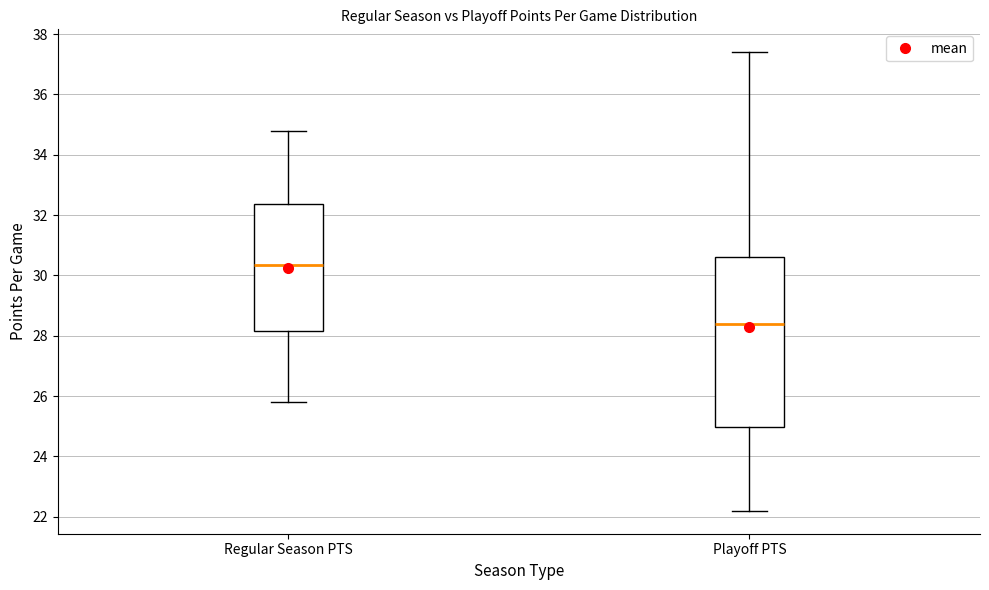

Which box has the highest median line?

Regular Season PTS